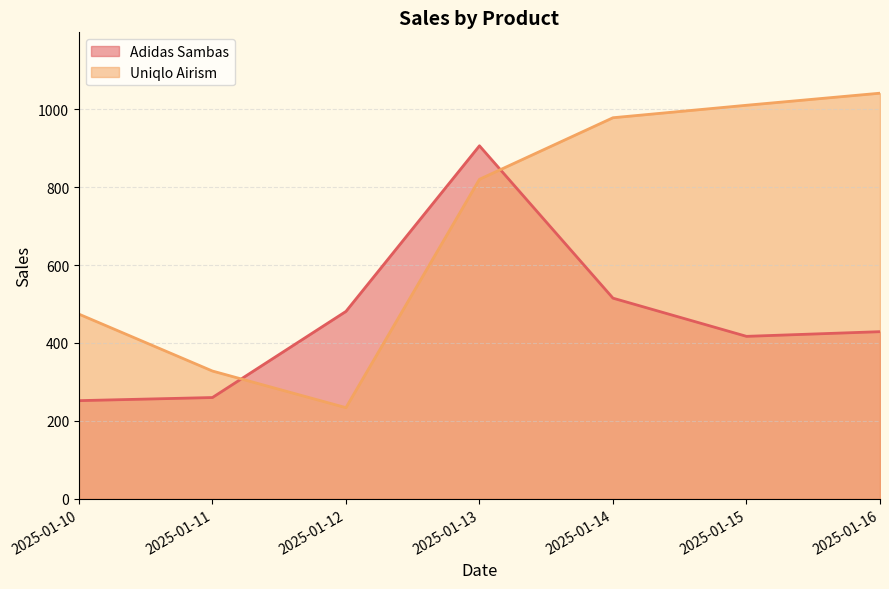

Which has a higher value, 2025-01-15 or 2025-01-12?

2025-01-12